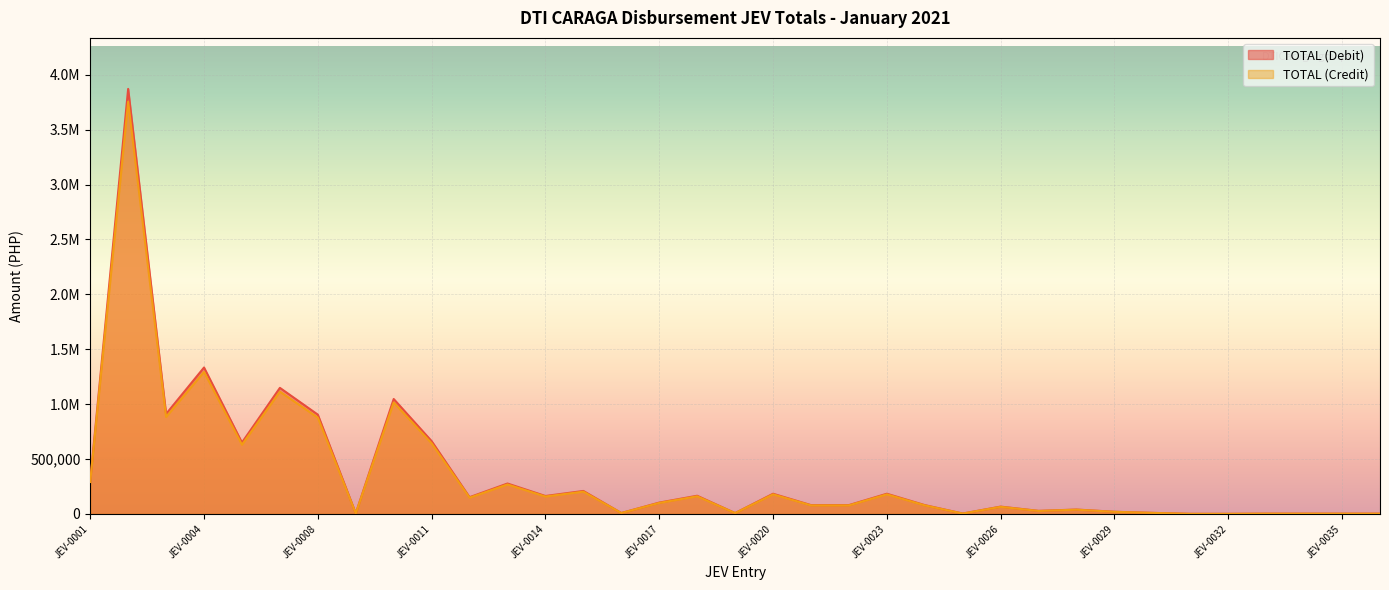

Which category has the lowest value in the TOTAL (Debit) series?

JEV-0031